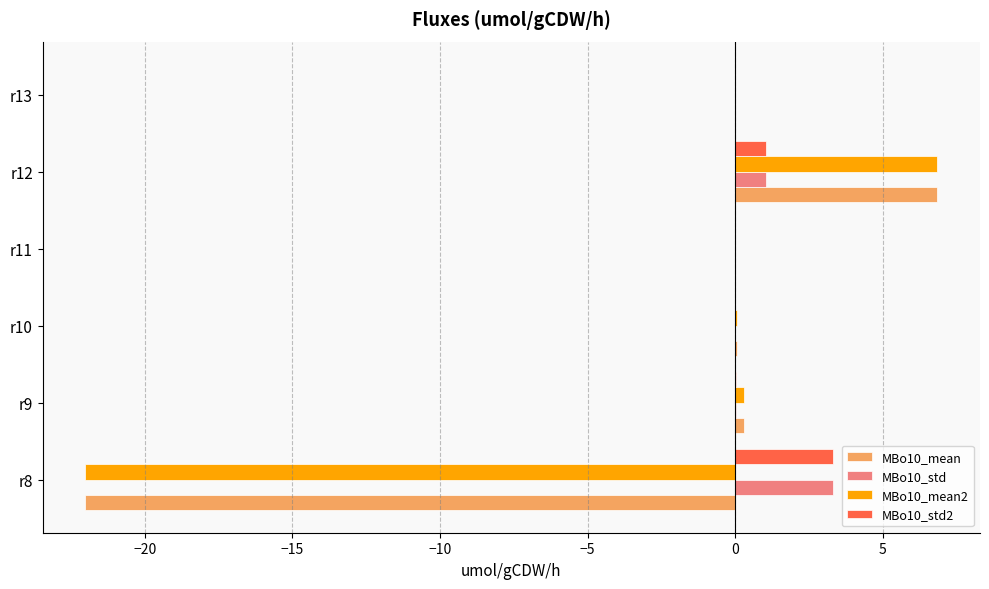

The MBo10_std series shows 0.0 at r9. True or false?

True